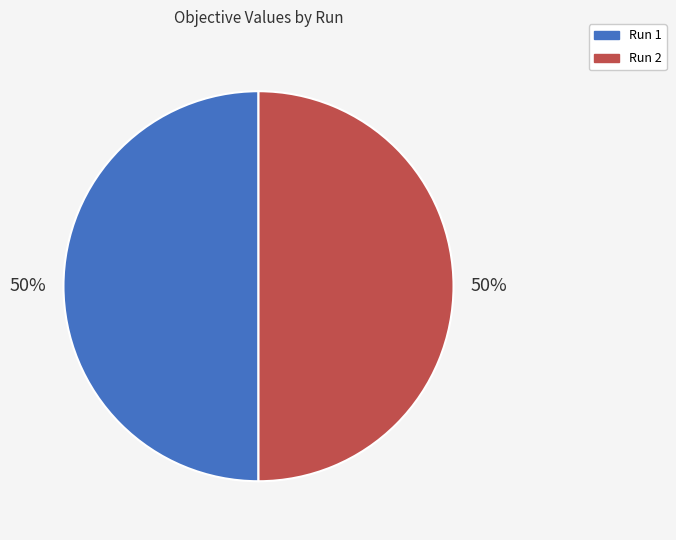

Count the number of slices in the pie.

2